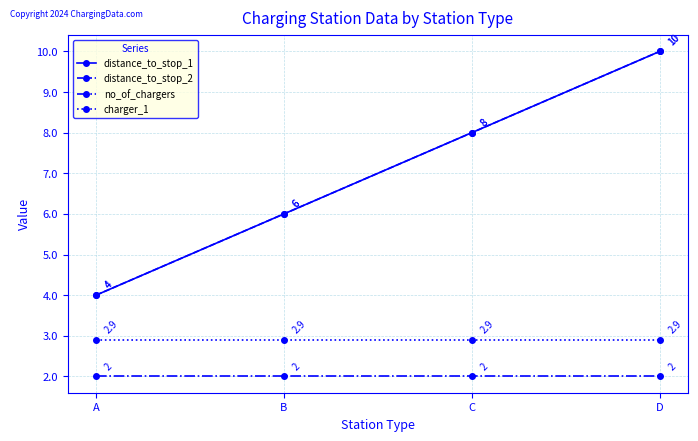

At how many categories does at least one series exceed 4?

3